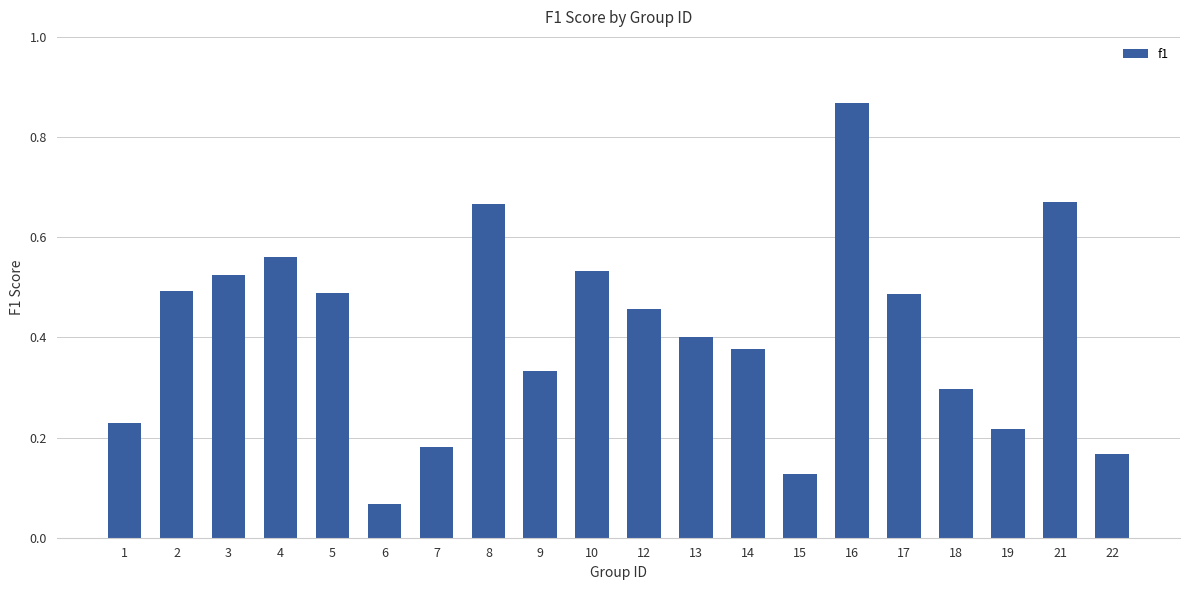

The chart shows a value of 0.5 at 5. True or false?

True